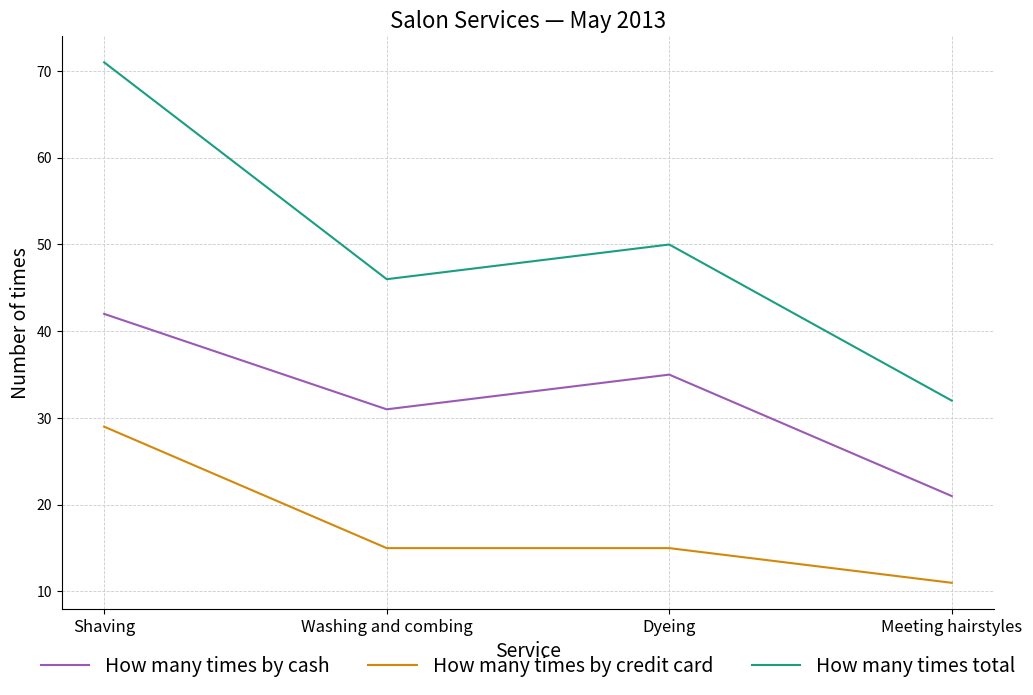

At which category does the chart reach its minimum across all series?

Meeting hairstyles